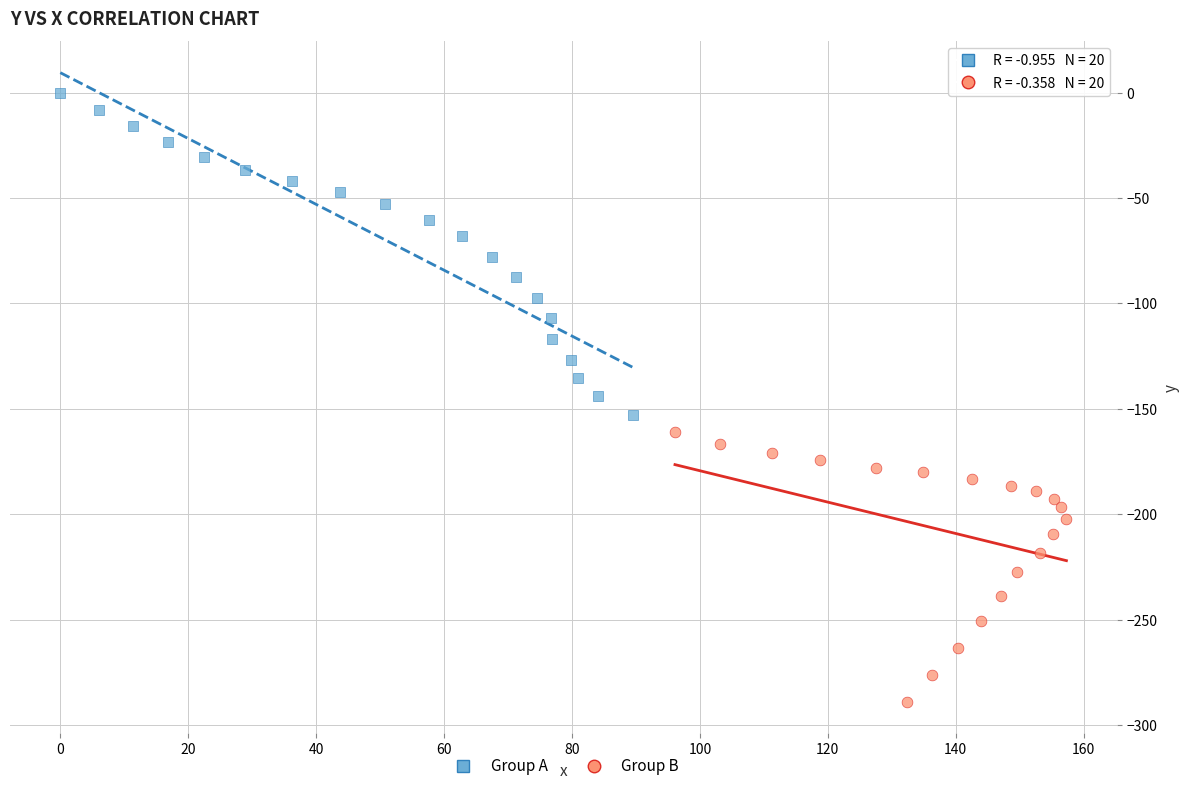

Which series has the widest spread of Y values?

Group A